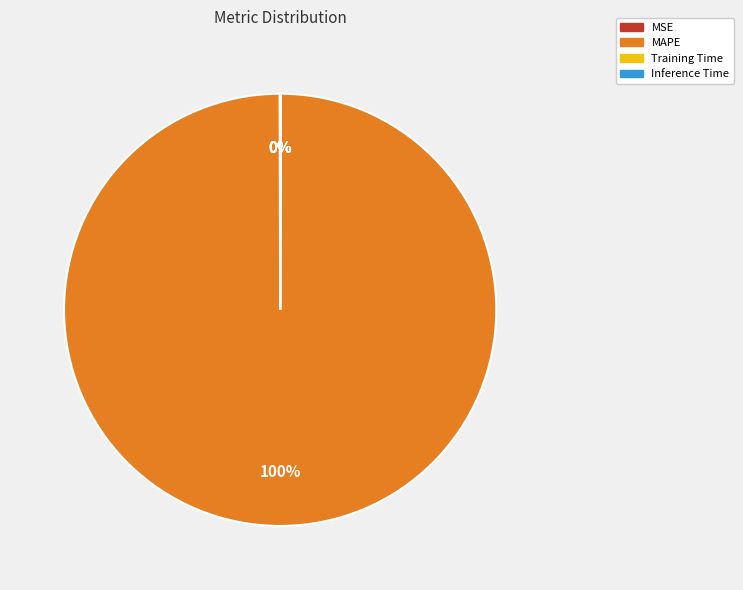

What is the largest slice in the pie chart?

MAPE